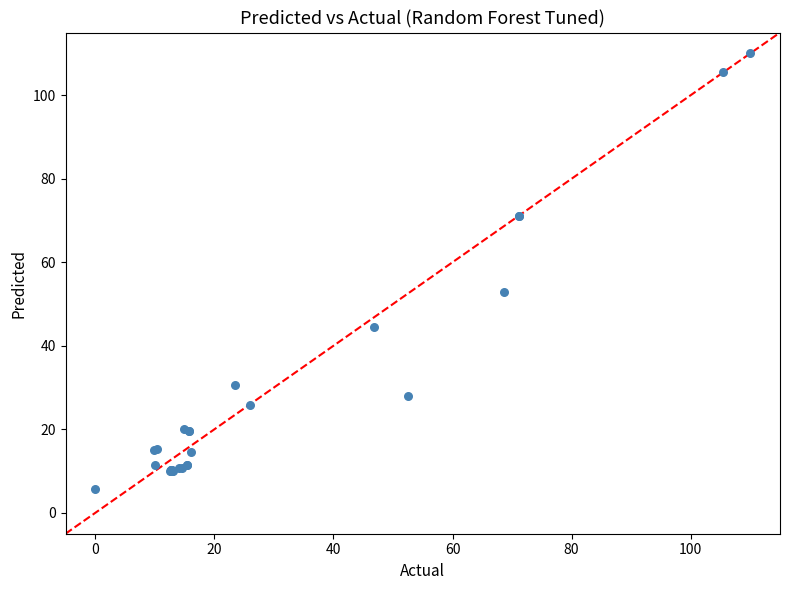

What Y value in the scatter plot is closest to 57?

52.9